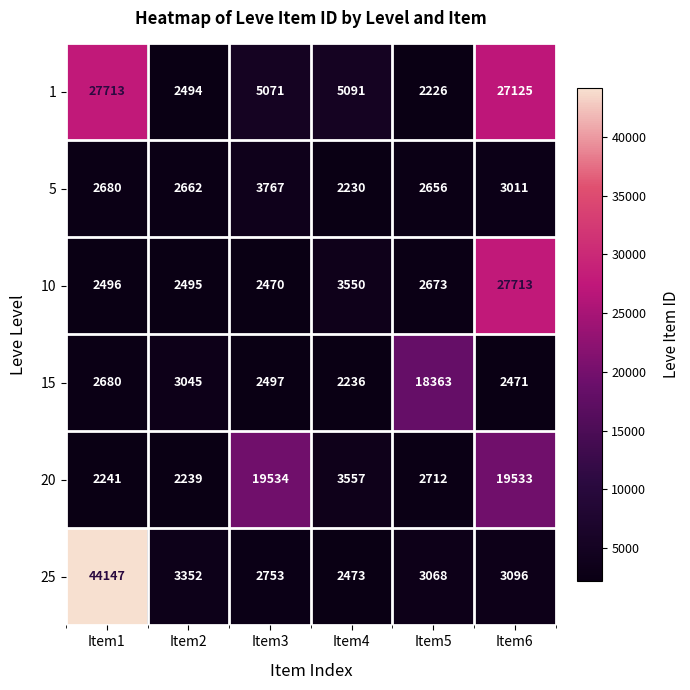

Between Item1 and Item6, which series saw the biggest shift?

25